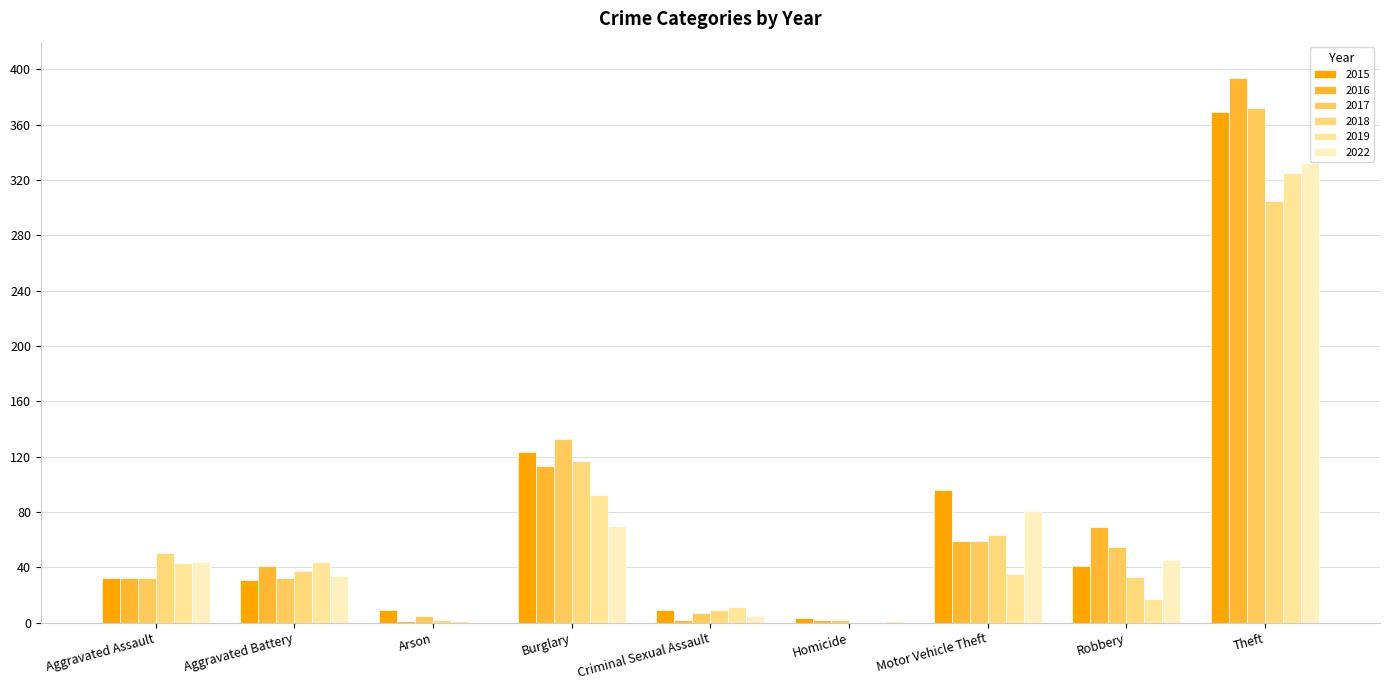

Is the value of 2018 at Arson greater than the value of 2016 at Robbery?

No